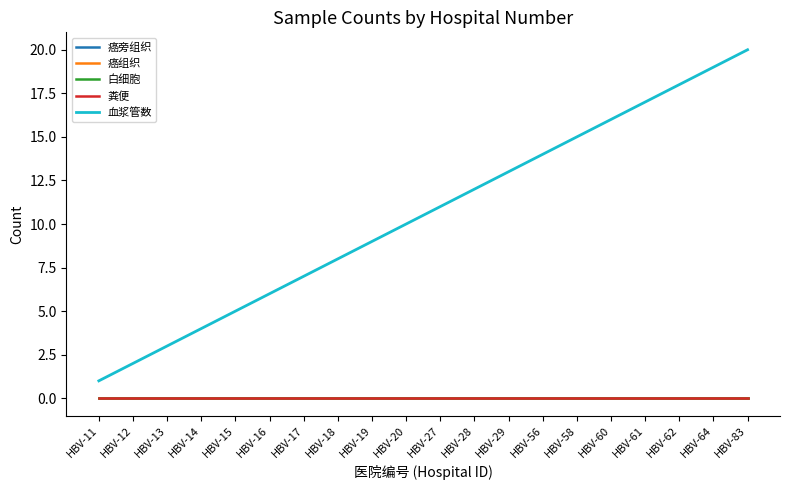

At which label is 癌旁组织 closest to 0?

HBV-11